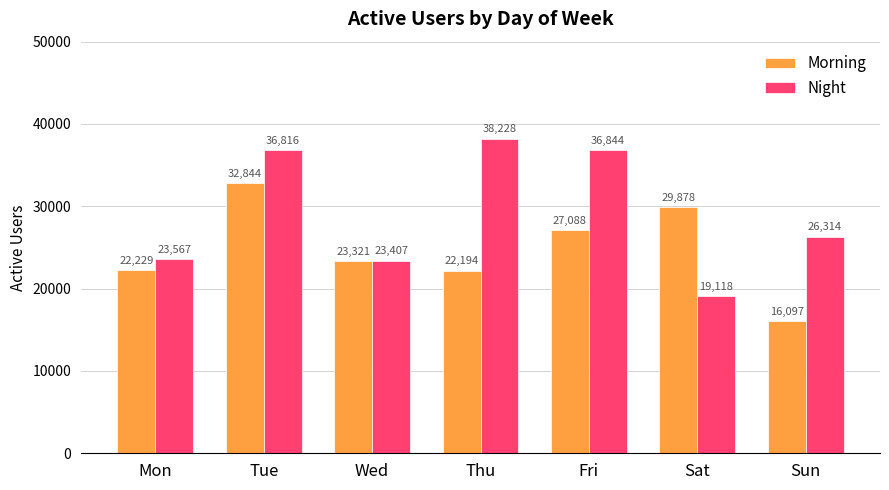

Between Fri and Sun, which series saw the biggest shift?

Morning